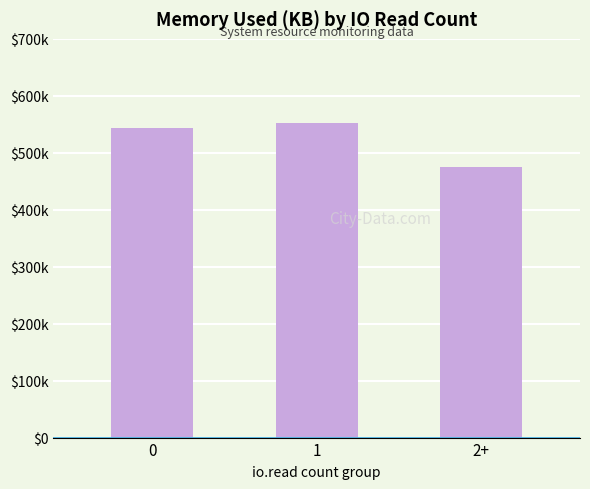

The value at 1 is 938017. True or false?

False